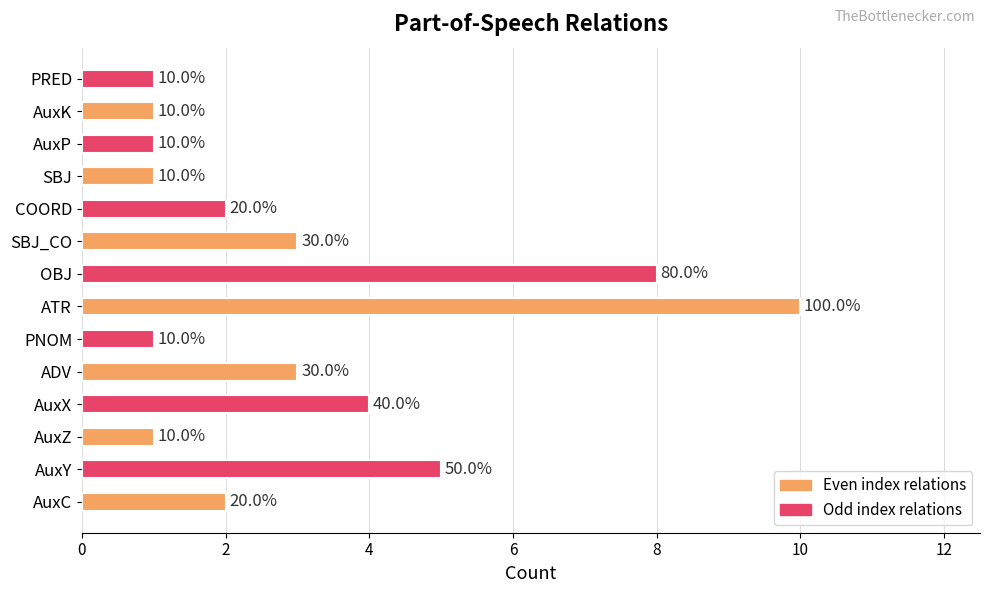

Does the chart contain any negative values?

No